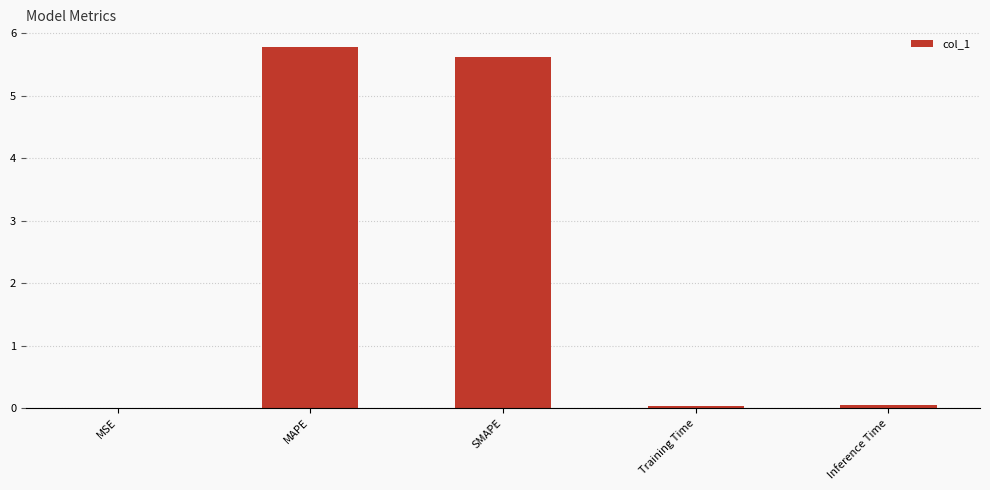

The chart shows a value of 7.7 at MAPE. True or false?

False